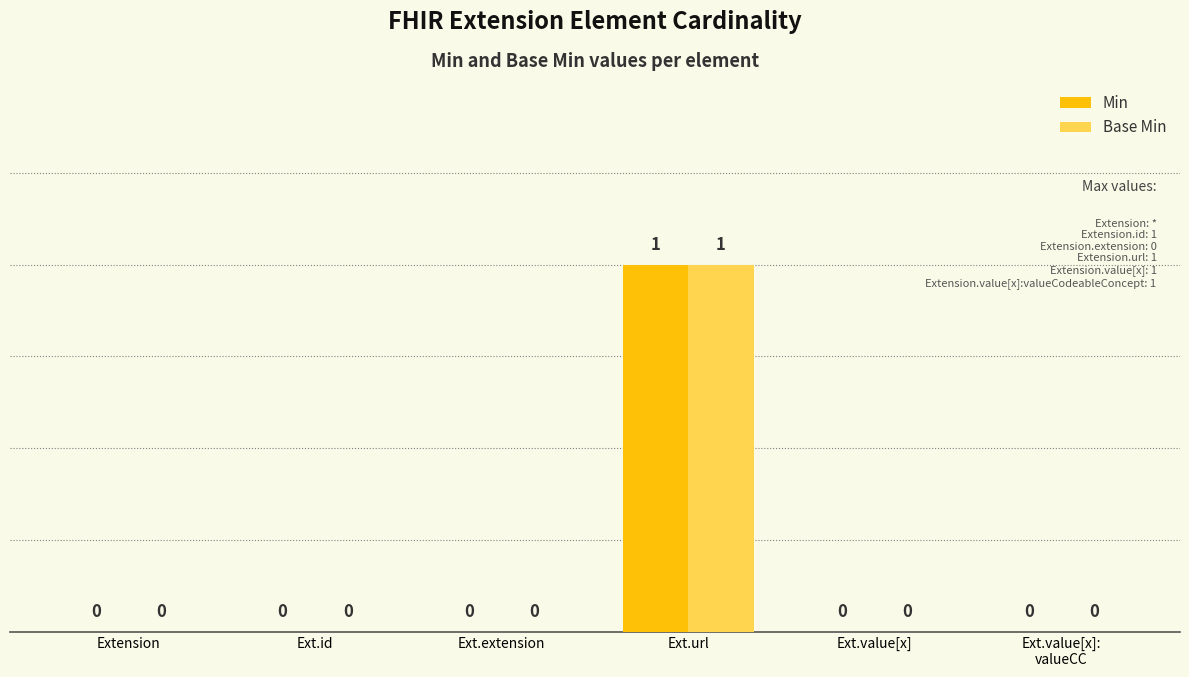

Which category has the highest value across all series?

Ext.url